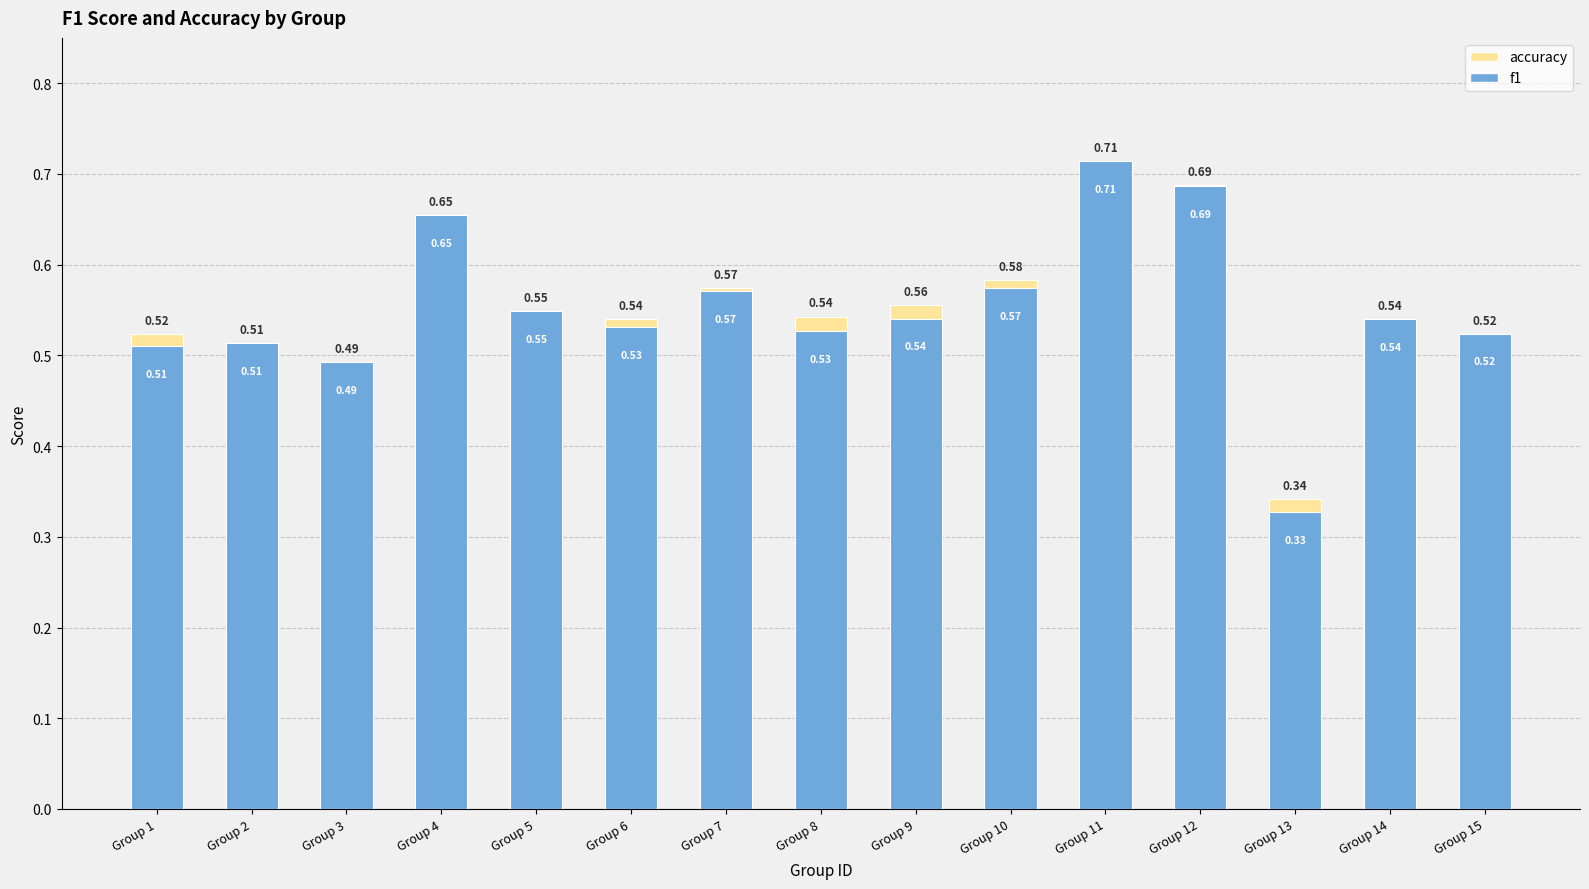

Reading left to right, what are all the values shown in this chart?

f1: Group 1=0.5	Group 2=0.5	Group 3=0.5	Group 4=0.7	Group 5=0.5	Group 6=0.5	Group 7=0.6	Group 8=0.5	Group 9=0.5	Group 10=0.6	Group 11=0.7	Group 12=0.7	Group 13=0.3	Group 14=0.5	Group 15=0.5
accuracy: Group 1=0.5	Group 2=0.5	Group 3=0.5	Group 4=0.7	Group 5=0.5	Group 6=0.5	Group 7=0.6	Group 8=0.5	Group 9=0.6	Group 10=0.6	Group 11=0.7	Group 12=0.7	Group 13=0.3	Group 14=0.5	Group 15=0.5